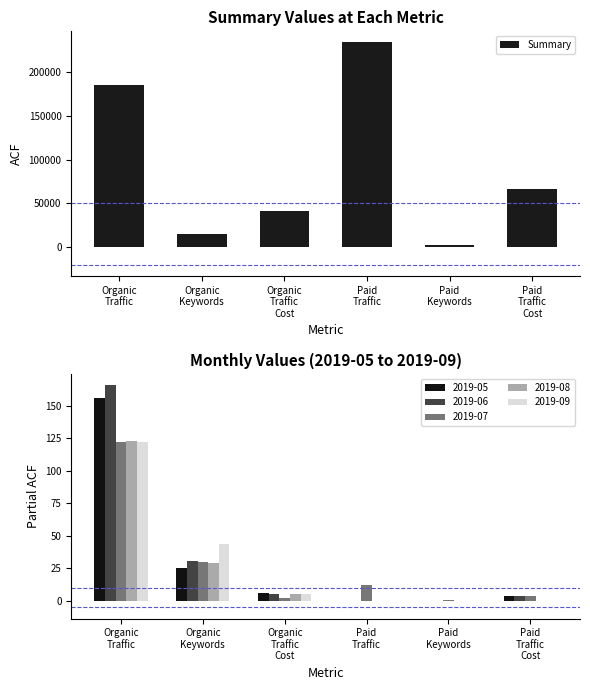

True or false: the data shows 14898 at Organic
Keywords.

True